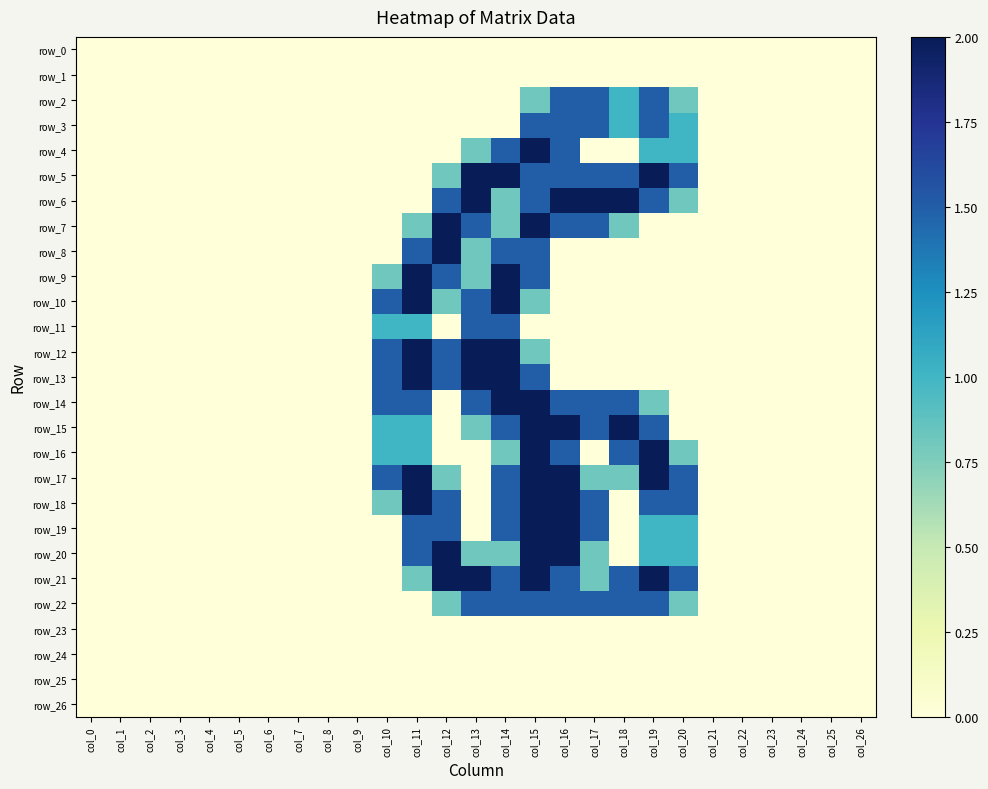

True or false: row_9 has a value of 1.1 at col_9.

False